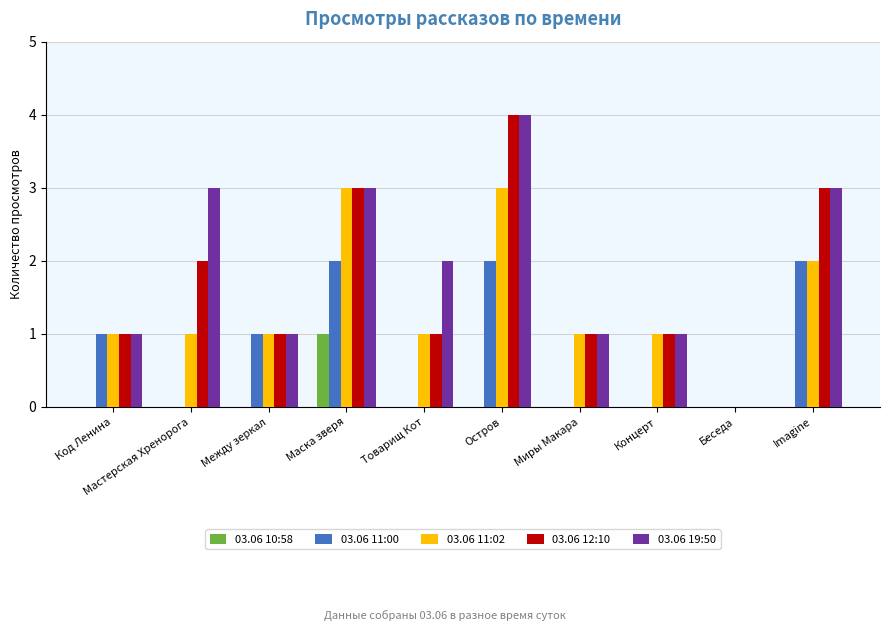

What is the maximum value for 03.06 19:50?

4